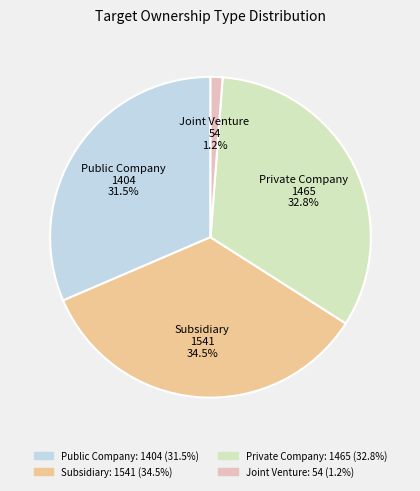

Rank the categories by value from lowest to highest.

Joint Venture, Public Company, Private Company, Subsidiary